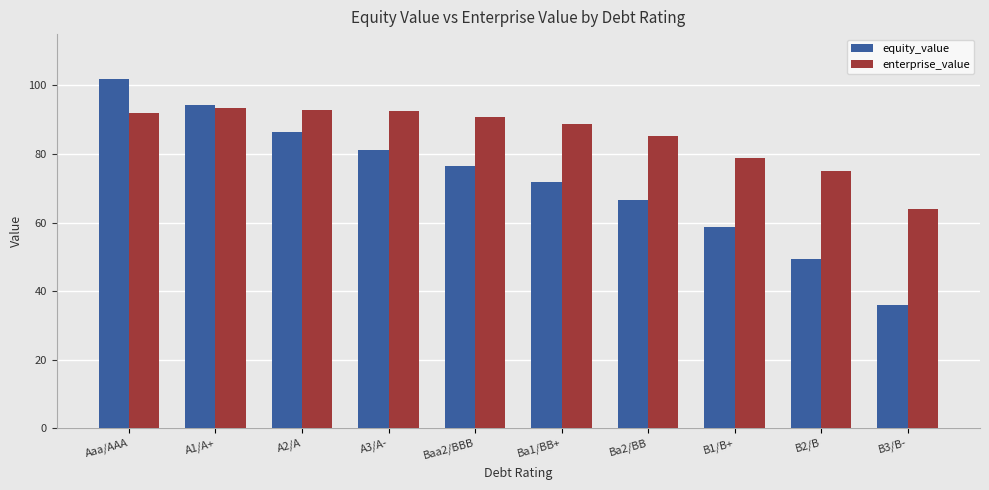

Which series changed the most between A2/A and B3/B-?

equity_value